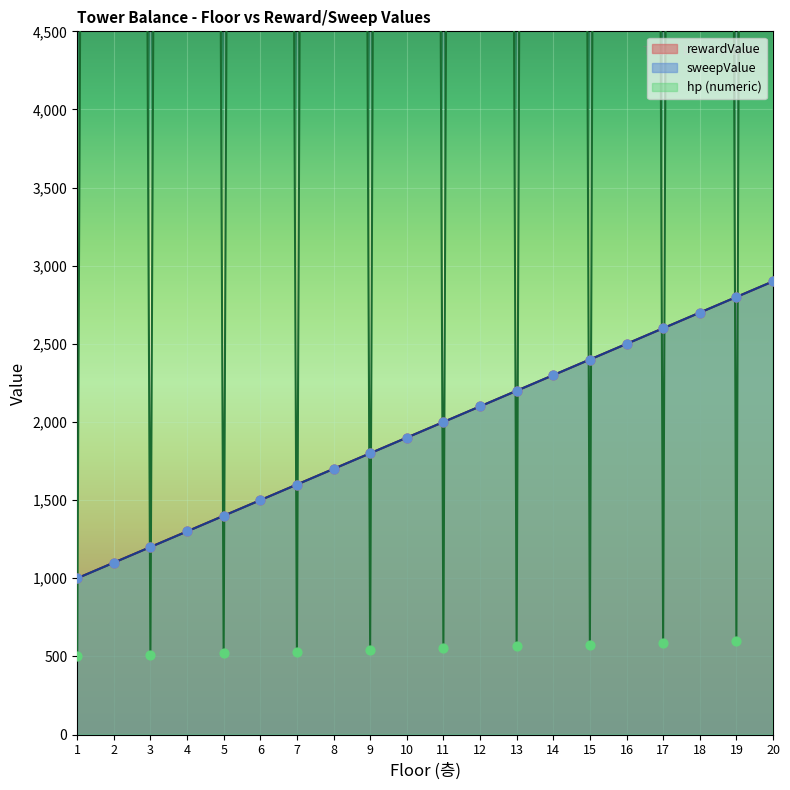

At how many categories does at least one series exceed 50733?

9